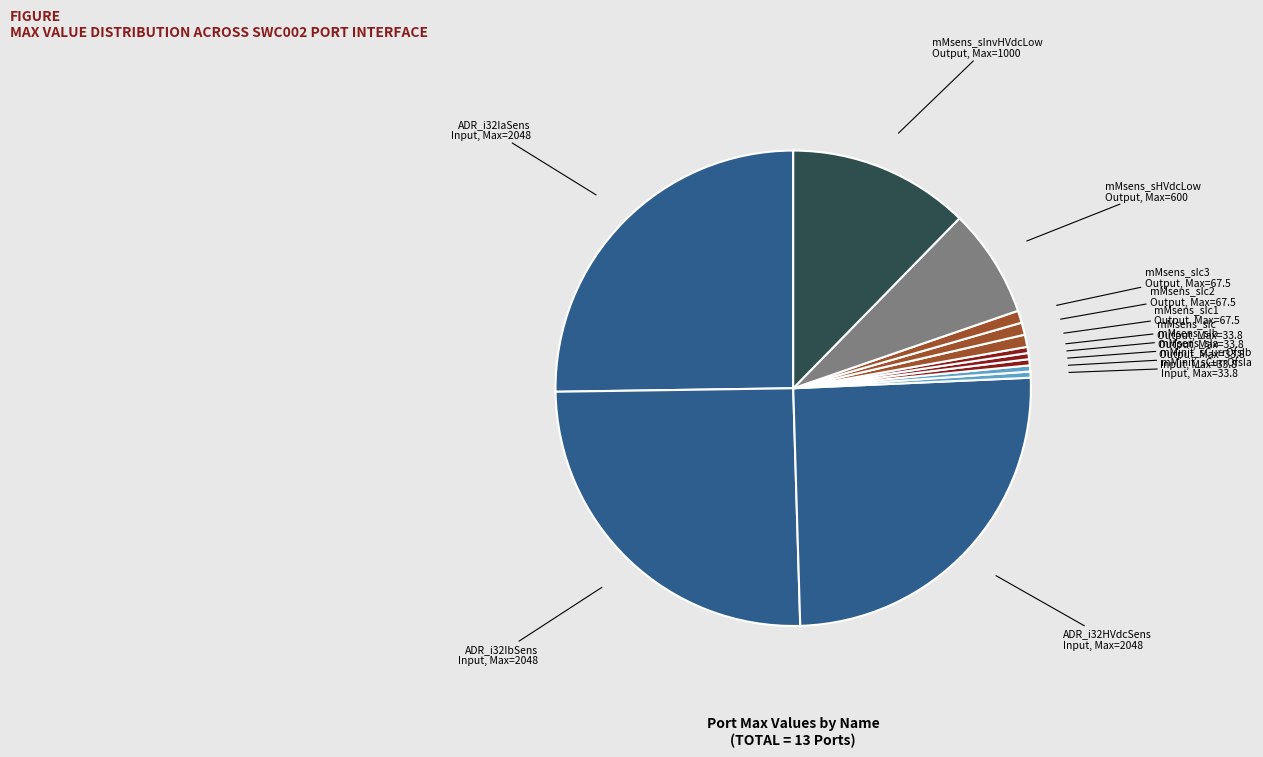

Is mMsens_sIc2 the majority of the pie?

No